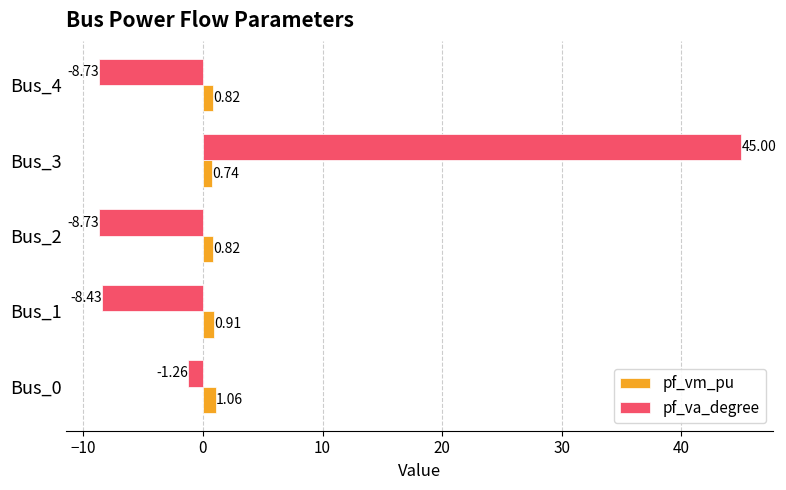

What is the total value across all series at Bus_4?

-7.9